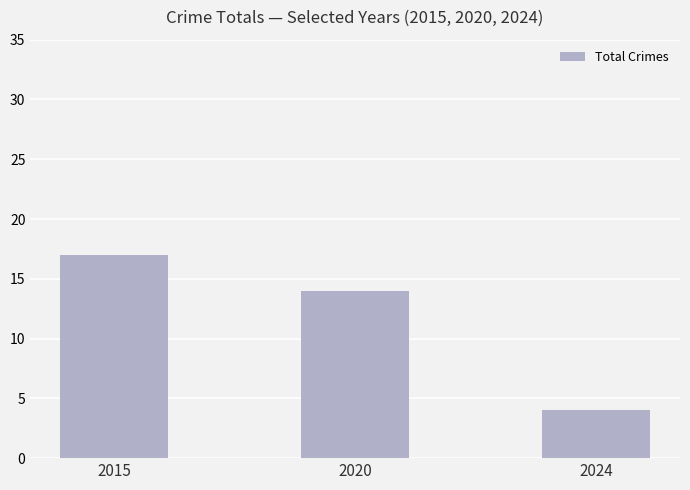

Rank the categories by value from highest to lowest.

2015, 2020, 2024